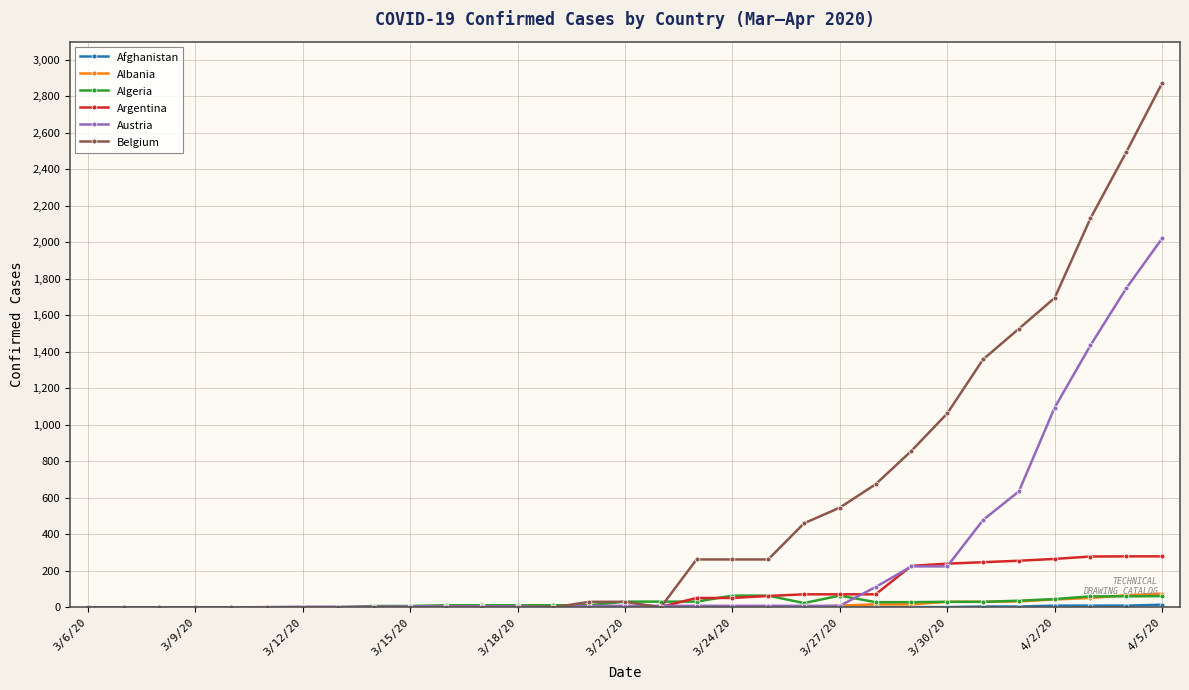

What is the sum of all Argentina values?

2484